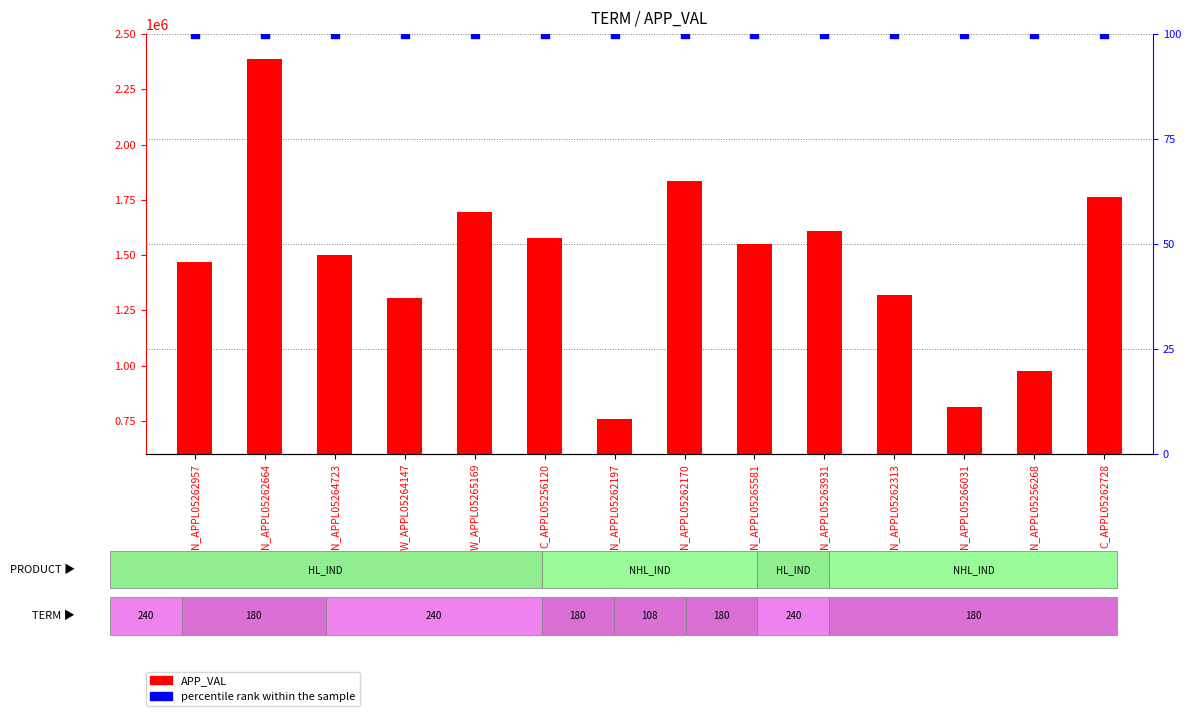

What is the total value across all series at N_APPL05262664?

2388321